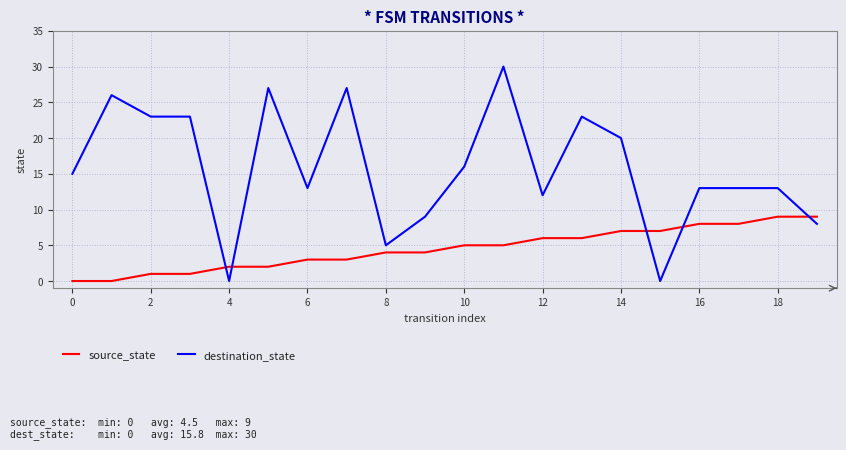

Which series has the largest range (max minus min)?

destination_state